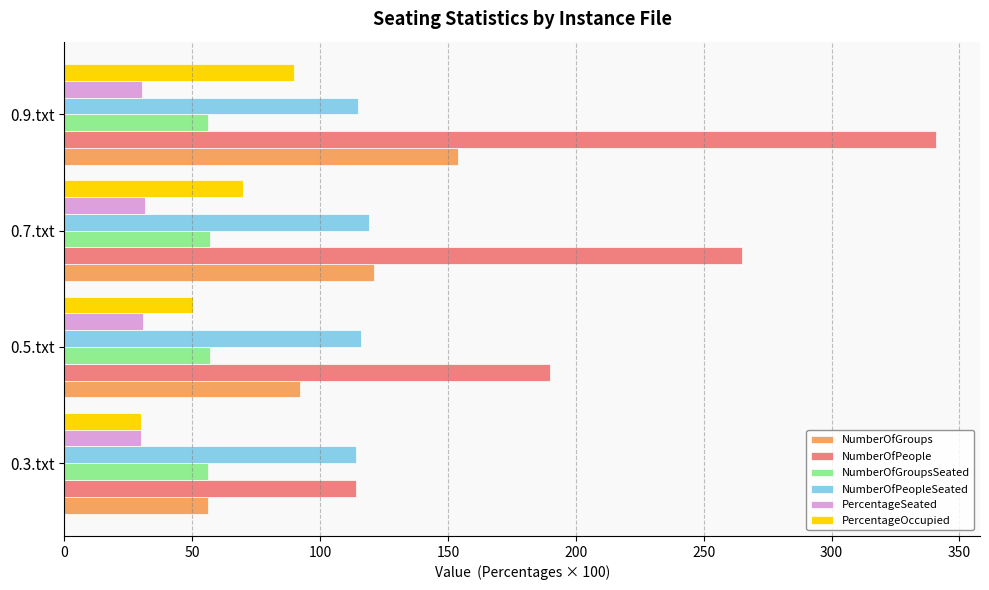

The value of NumberOfGroups at 0.7.txt is 121.0. True or false?

True